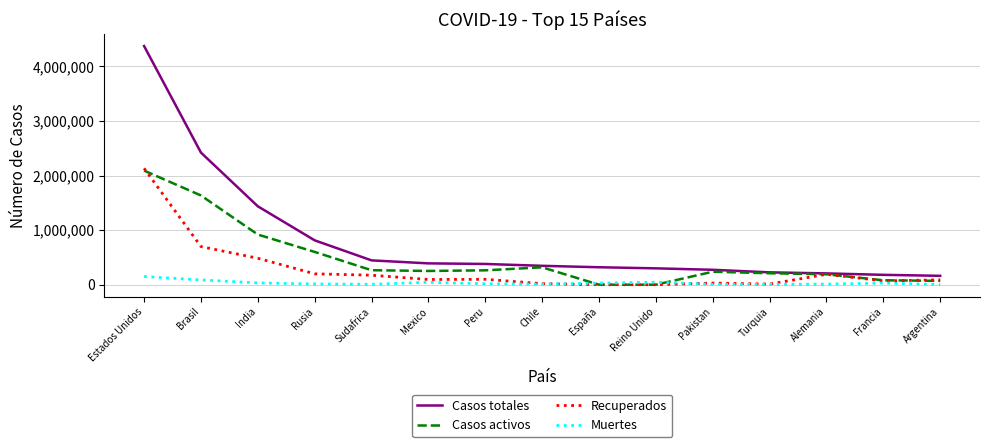

Which category has the highest value in the Casos totales series?

Estados Unidos